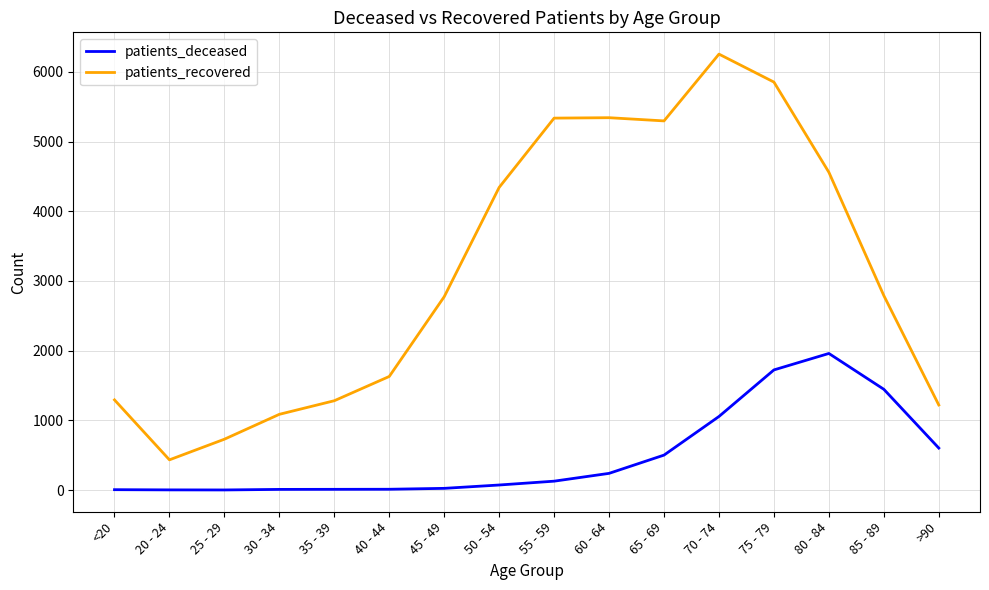

True or false: patients_recovered and patients_deceased cross at least once.

False